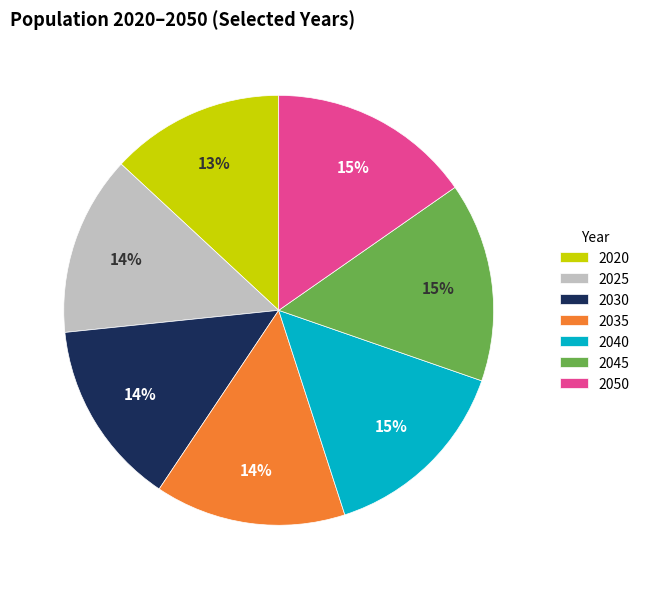

Between 2025 and 2045, which is larger?

2045